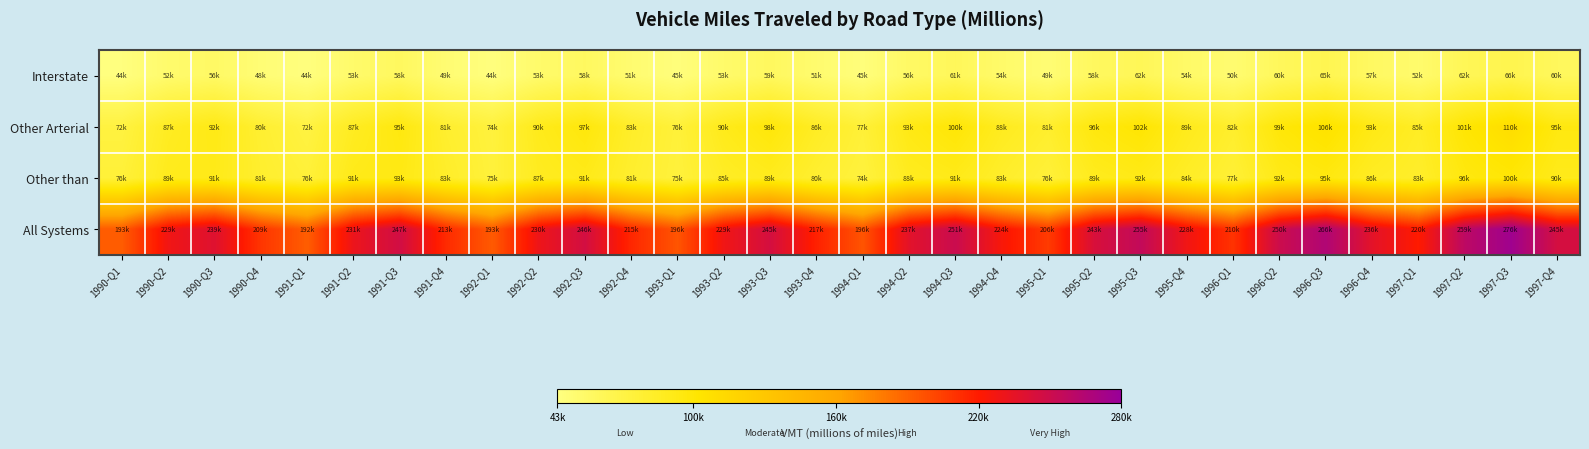

Which series has the largest range (max minus min)?

All Systems